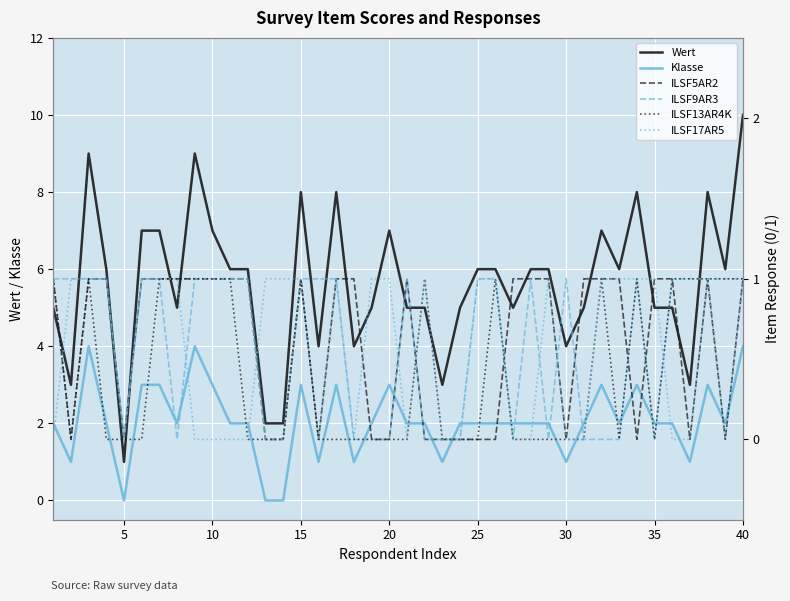

Is it true that Klasse equals 3 at 15?

True